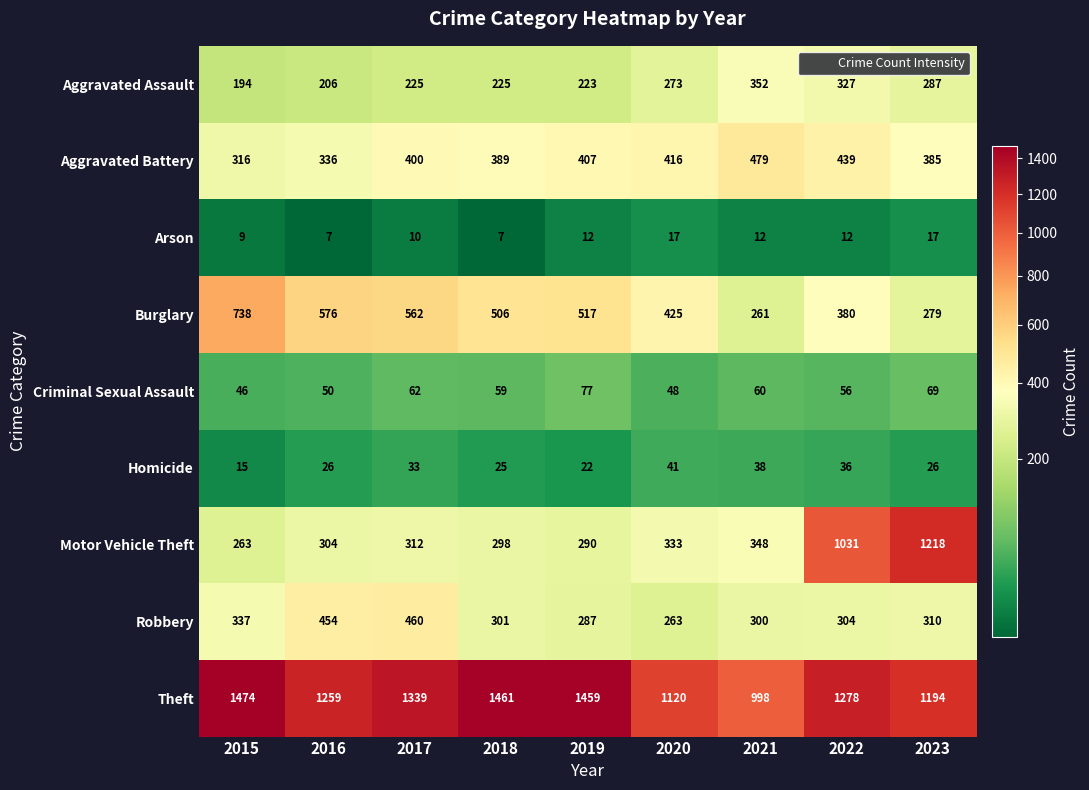

Where does the Theft series first go above 1278?

2015